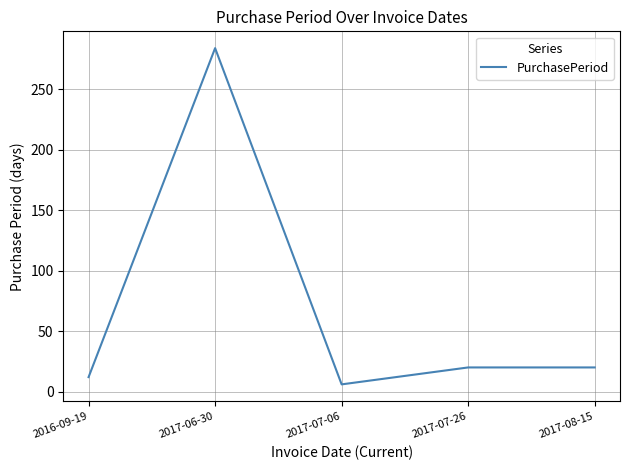

What position from the right is 2017-07-26?

2